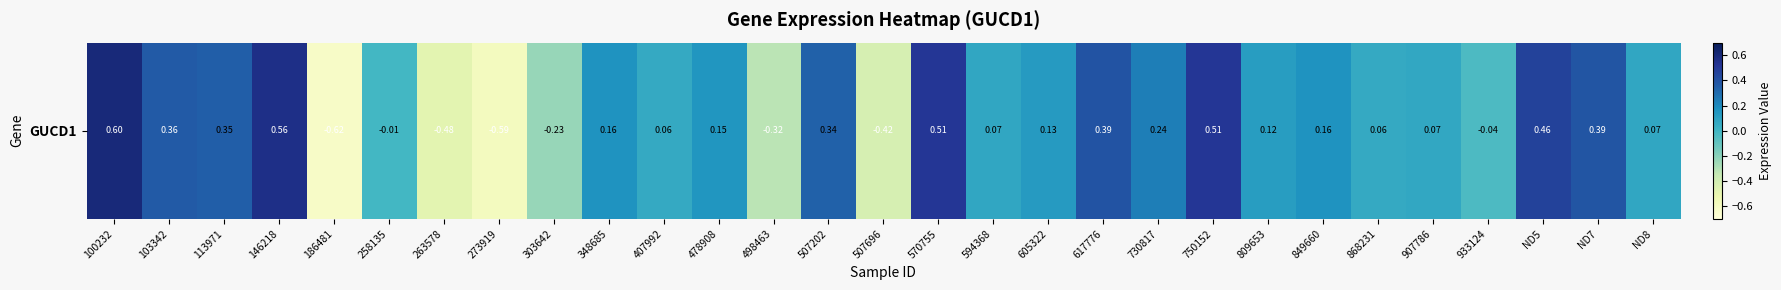

List the labels in order of value, smallest first.

186481, 273919, 263578, 507696, 498463, 303642, 933124, 258135, 407992, 868231, 907786, 594368, ND8, 809653, 605322, 478908, 348685, 849660, 730817, 507202, 113971, 103342, ND7, 617776, ND5, 570755, 750152, 146218, 100232